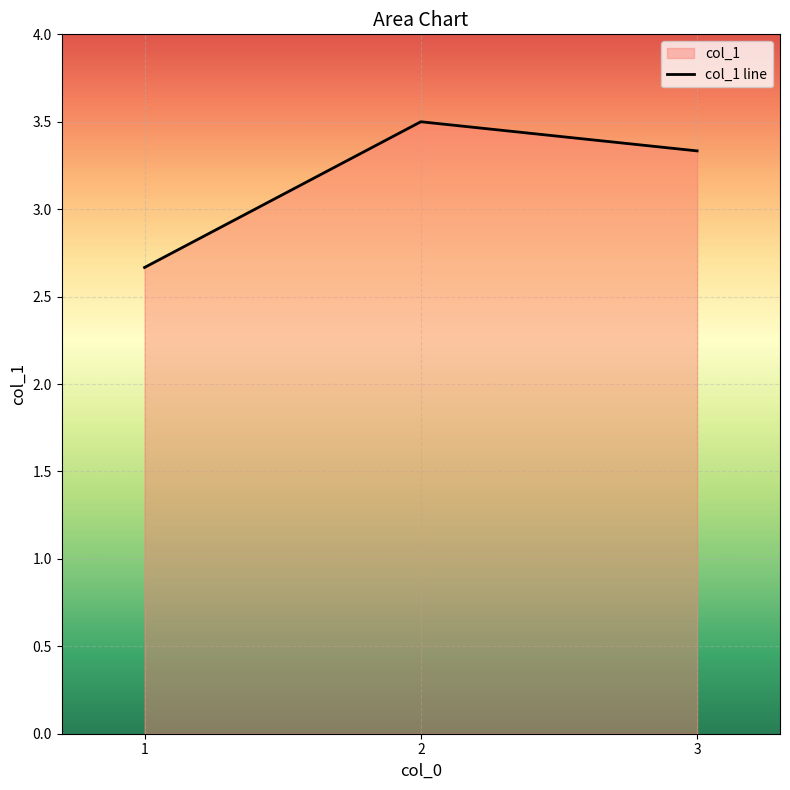

What is the difference between the maximum and second lowest values?

0.2